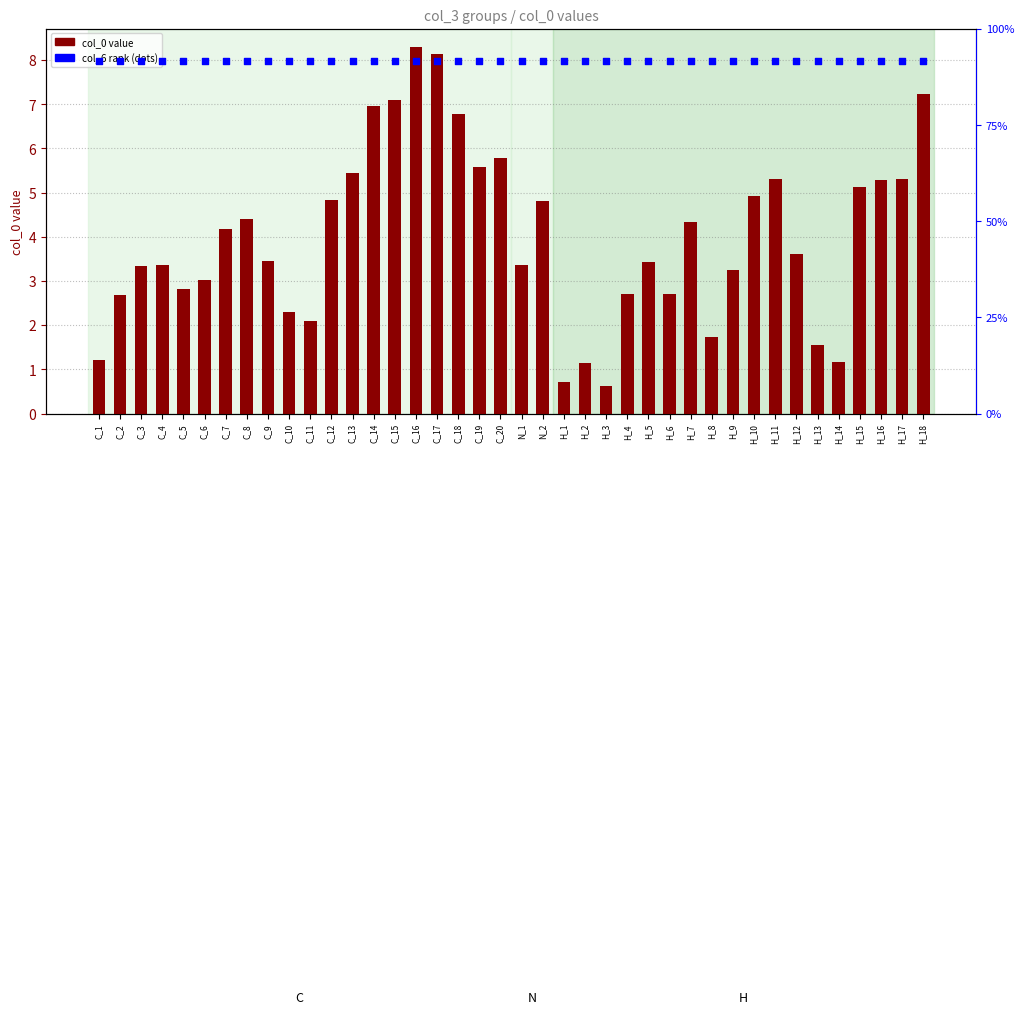

Is the value of col_0 value at C_12 greater than the value of col_6 (rank) at H_8?

No